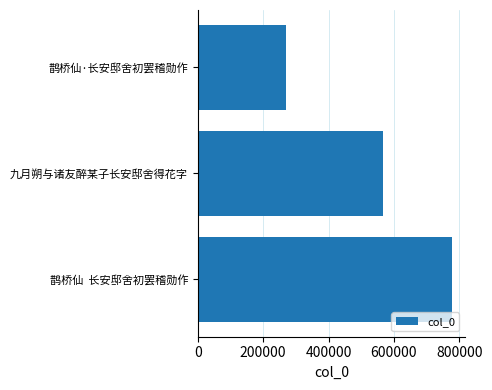

At which category does the chart reach its minimum across all series?

鹊桥仙·长安邸舍初罢稽勋作